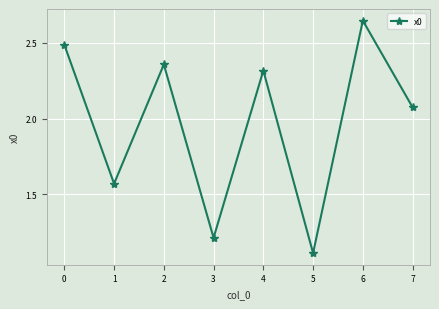

What is the difference between the maximum and minimum values?

1.5